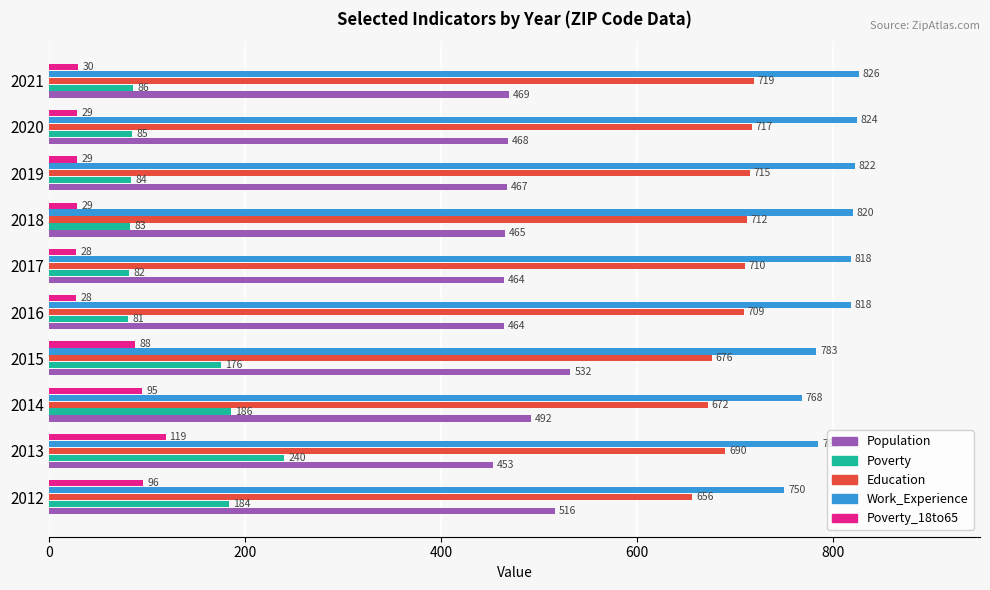

What is the sum of all Work_Experience values?

8014